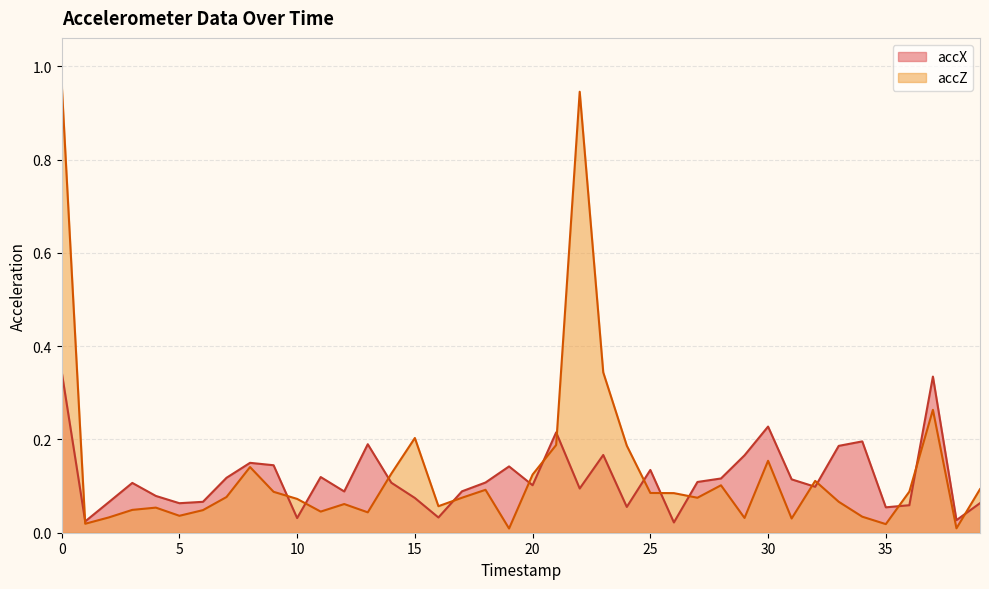

Reading left to right, transcribe all the data shown in this chart.

accX: 0=0.3	1=0.0	2=0.1	3=0.1	4=0.1	5=0.1	6=0.1	7=0.1	8=0.1	9=0.1	10=0.0	11=0.1	12=0.1	13=0.2	14=0.1	15=0.1	16=0.0	17=0.1	18=0.1	19=0.1	20=0.1	21=0.2	22=0.1	23=0.2	24=0.1	25=0.1	26=0.0	27=0.1	28=0.1	29=0.2	30=0.2	31=0.1	32=0.1	33=0.2	34=0.2	35=0.1	36=0.1	37=0.3	38=0.0	39=0.1
accZ: 0=1.0	1=0.0	2=0.0	3=0.0	4=0.1	5=0.0	6=0.0	7=0.1	8=0.1	9=0.1	10=0.1	11=0.0	12=0.1	13=0.0	14=0.1	15=0.2	16=0.1	17=0.1	18=0.1	19=0.0	20=0.1	21=0.2	22=0.9	23=0.3	24=0.2	25=0.1	26=0.1	27=0.1	28=0.1	29=0.0	30=0.2	31=0.0	32=0.1	33=0.1	34=0.0	35=0.0	36=0.1	37=0.3	38=0.0	39=0.1